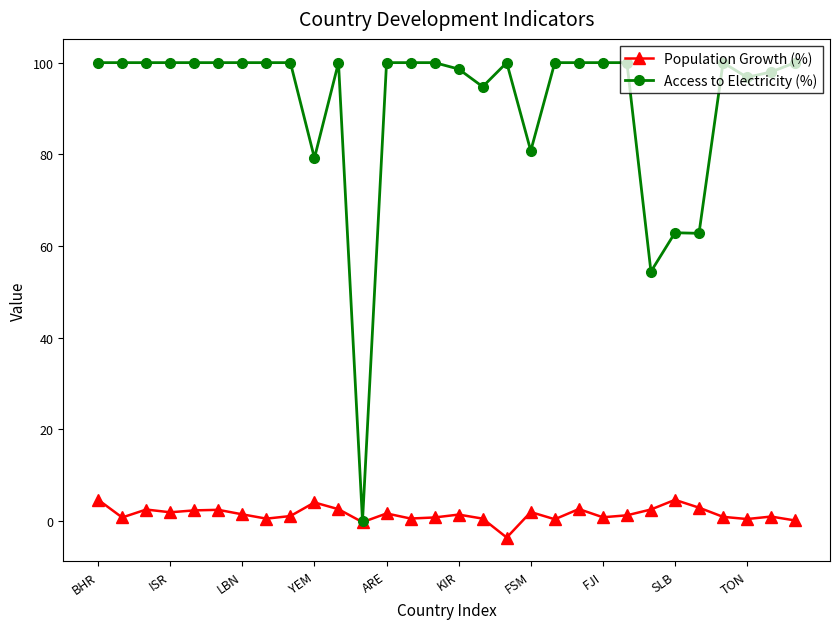

What is the maximum value for Population Growth (%)?

4.7